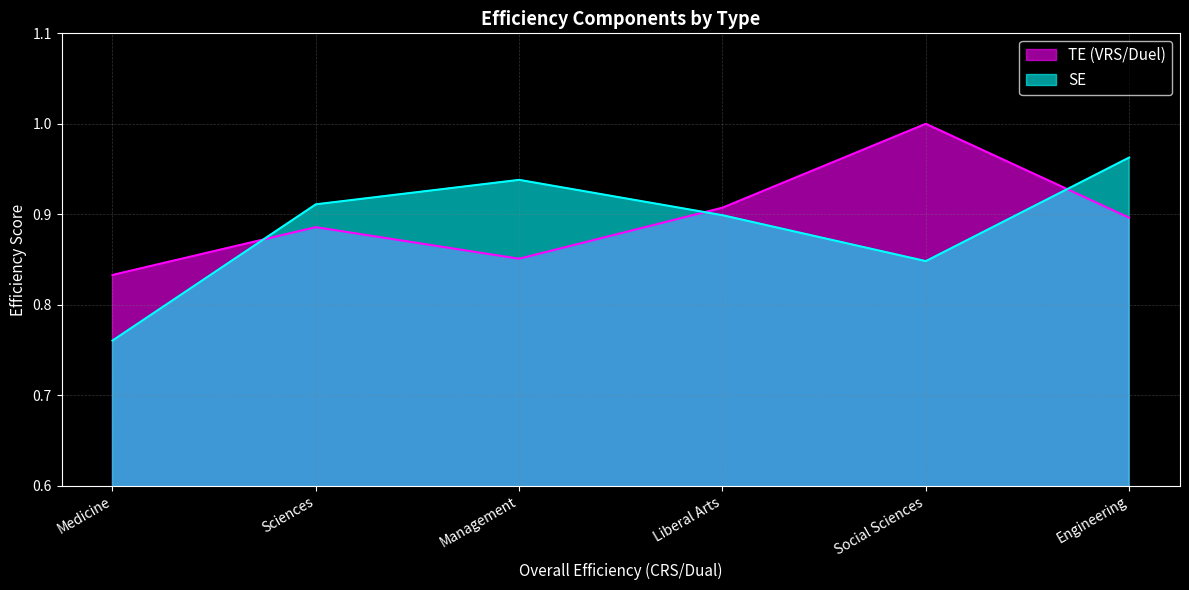

Does the chart display data point markers on the line(s)?

No